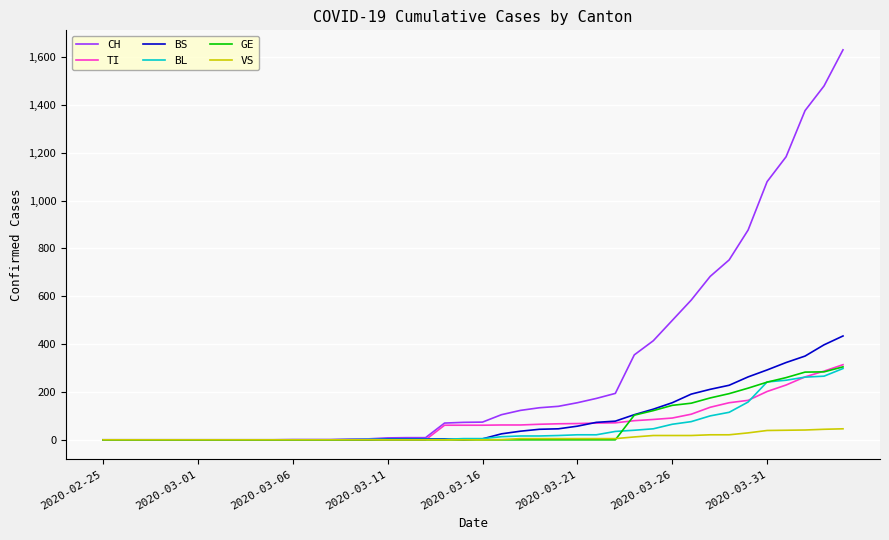

Which series has the largest total across all categories?

CH